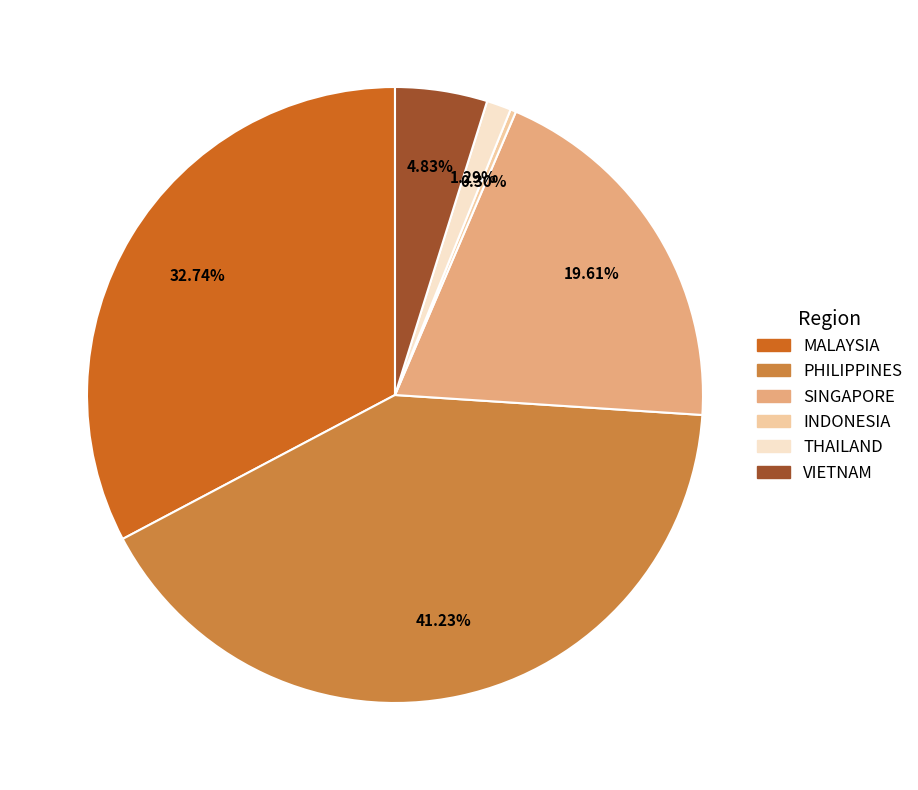

Which has a higher value, VIETNAM or SINGAPORE?

SINGAPORE